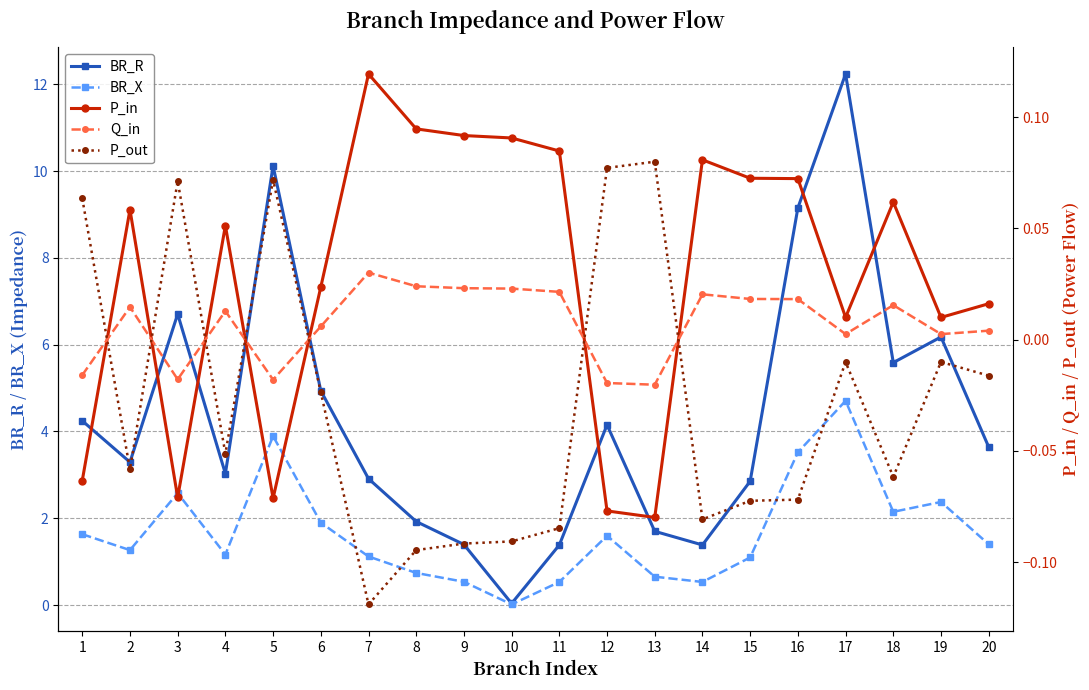

Which series has the largest range (max minus min)?

BR_R